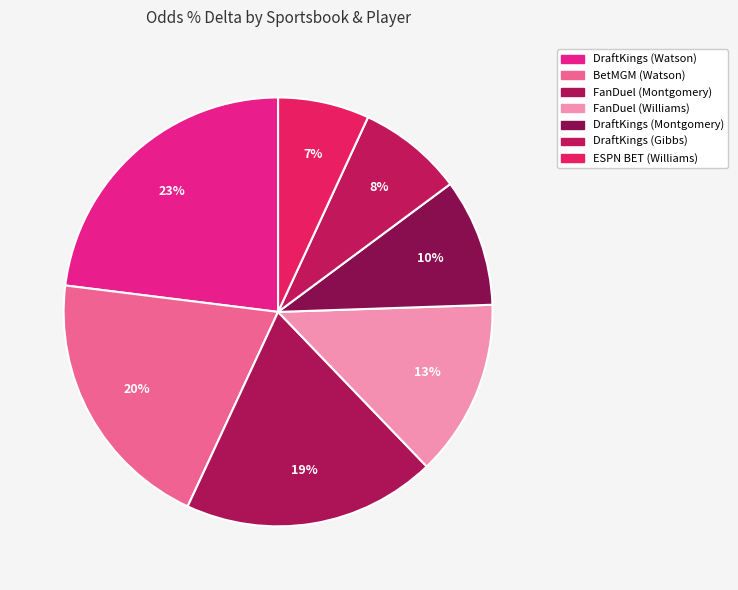

To the nearest percent, what is the difference between the largest and smallest slice percentages?

16%